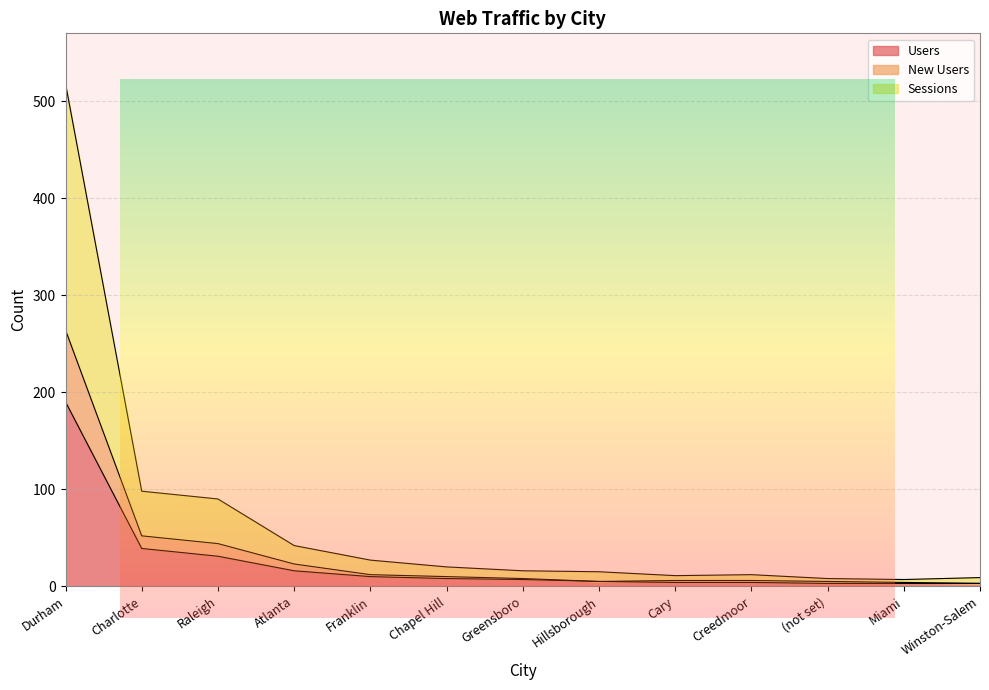

Rank the series by their average value, from lowest to highest.

Users, New Users, Sessions